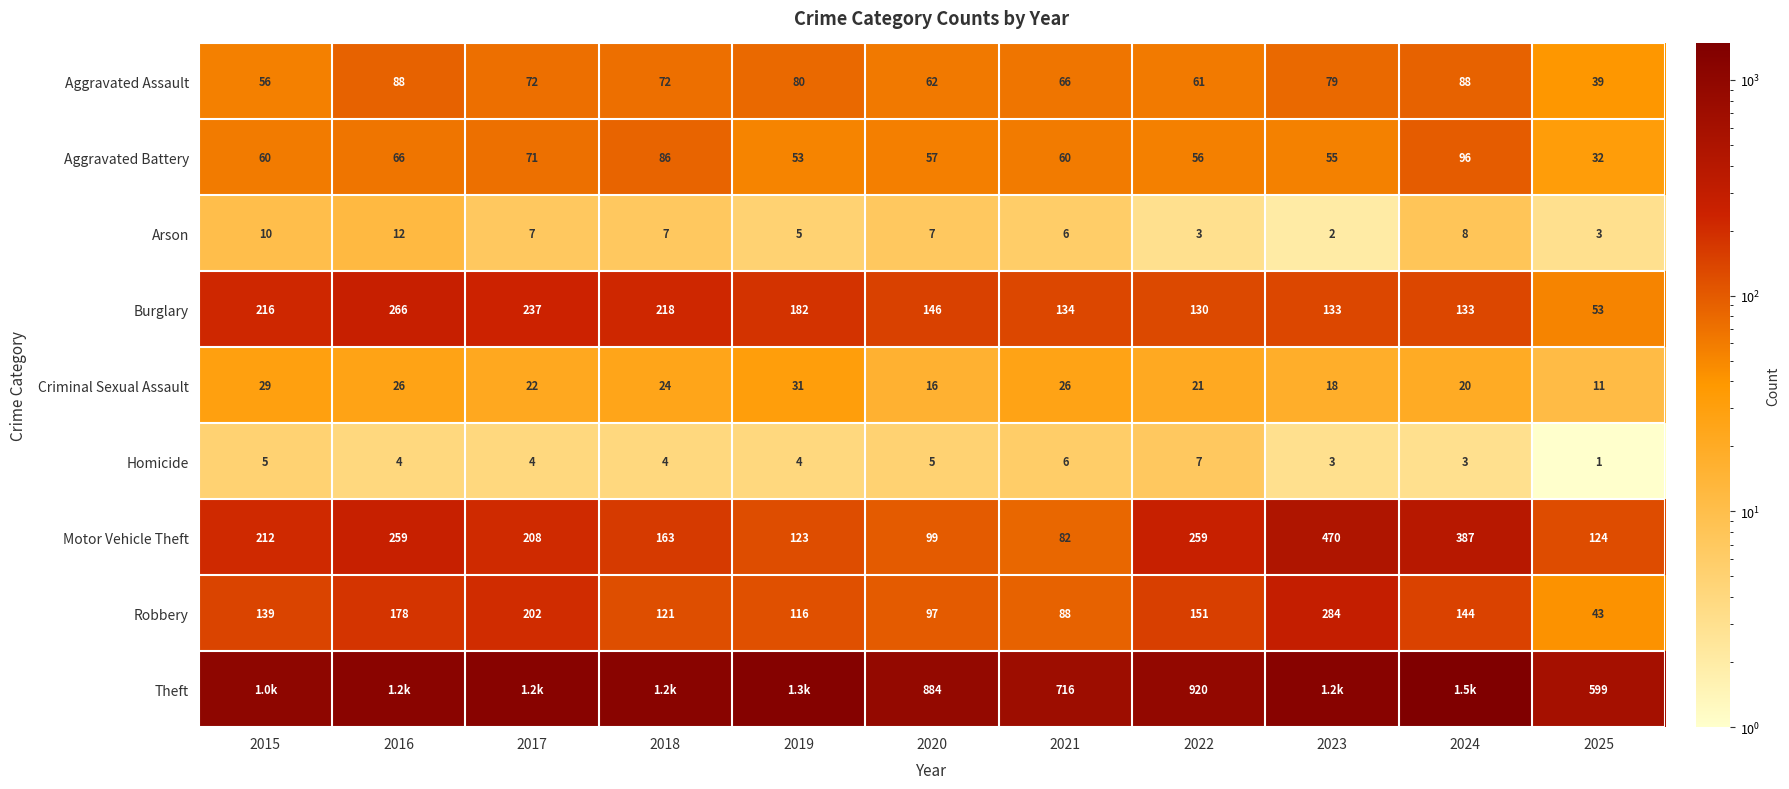

What is the spread (max minus min) of values at 2020?

879